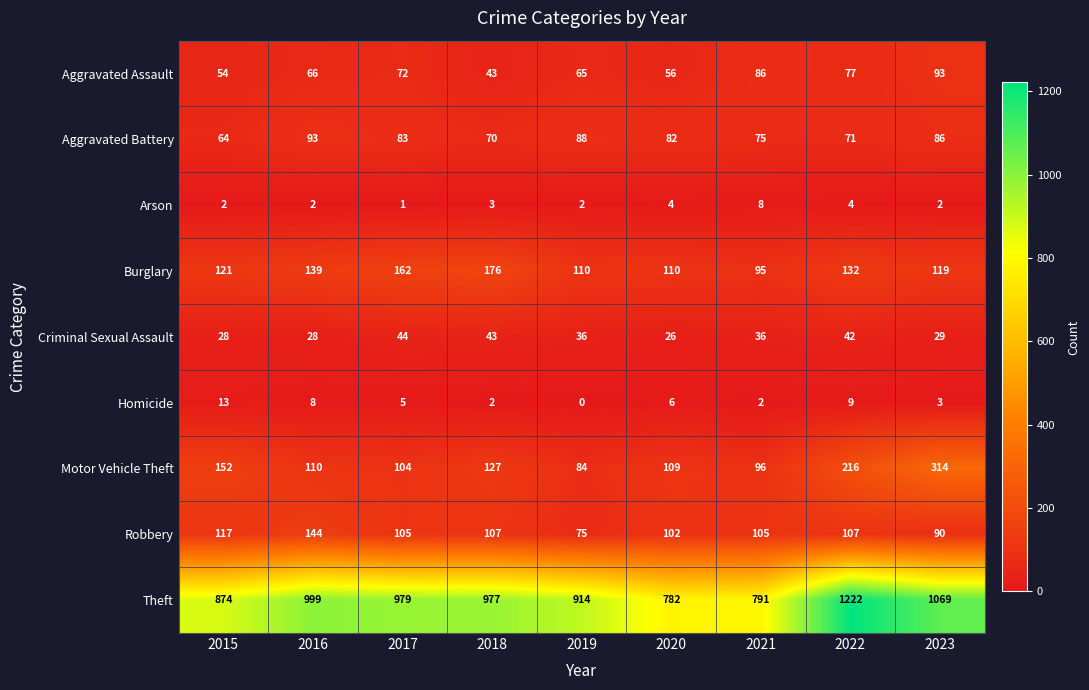

True or false: Criminal Sexual Assault has a value of 42 at 2022.

True